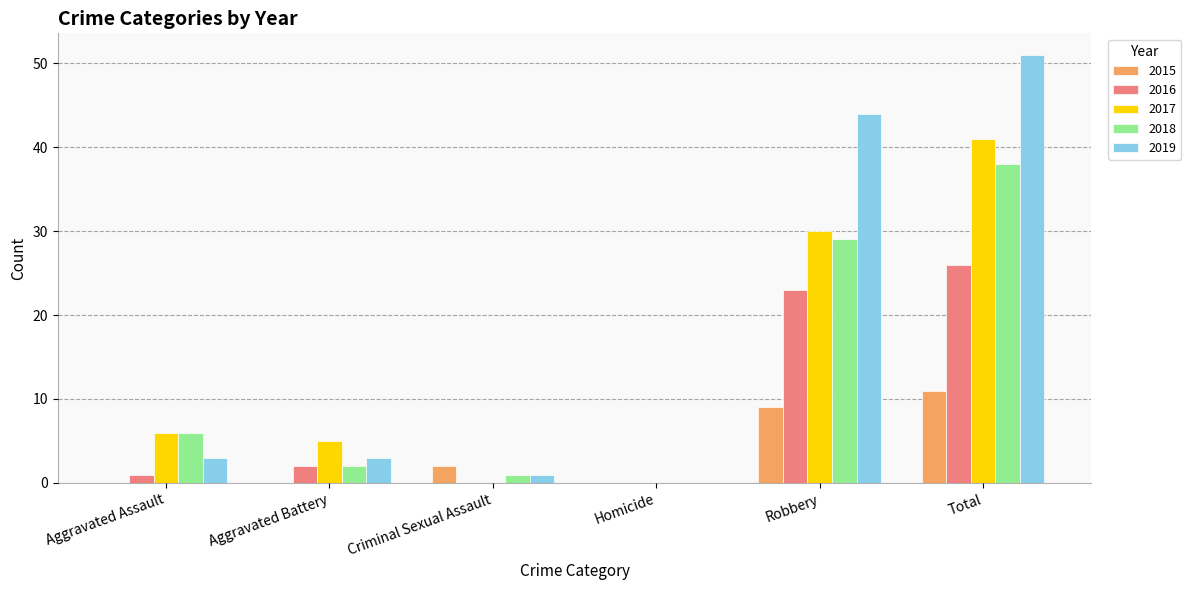

How many groups of bars are there?

6